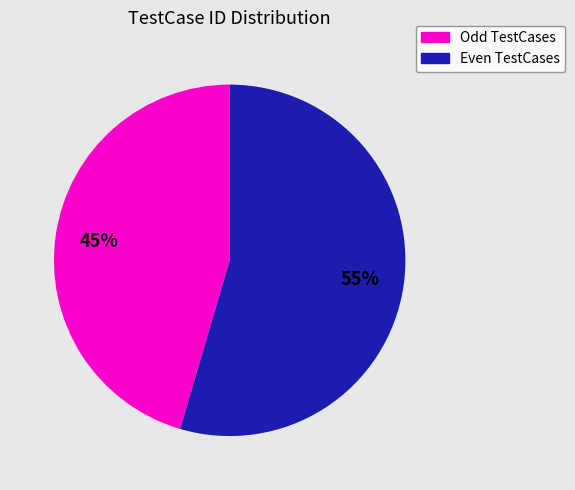

Do Odd TestCases and Even TestCases together represent more than half of the pie?

Yes